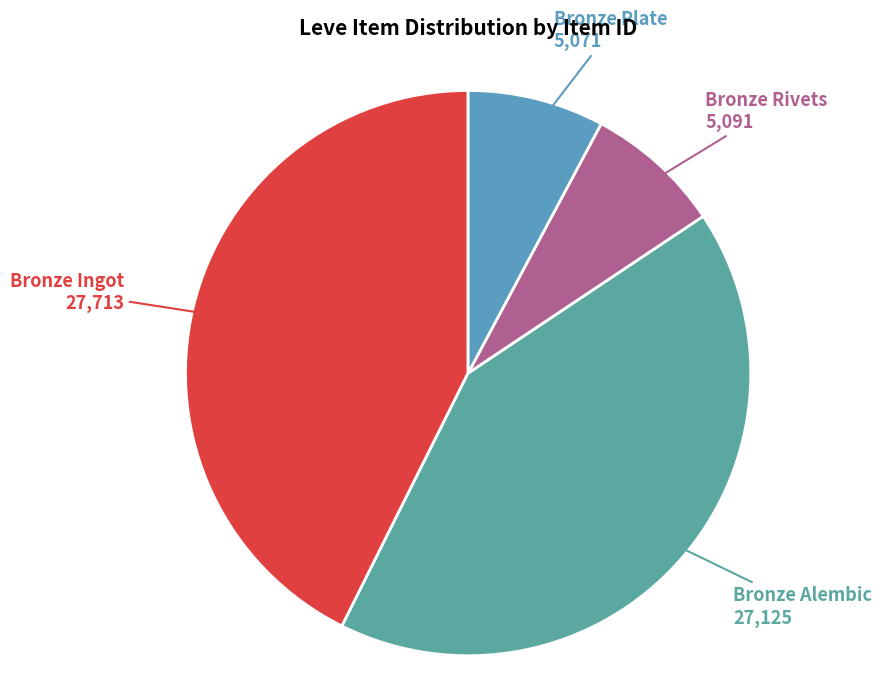

How many segments does this pie chart have?

4